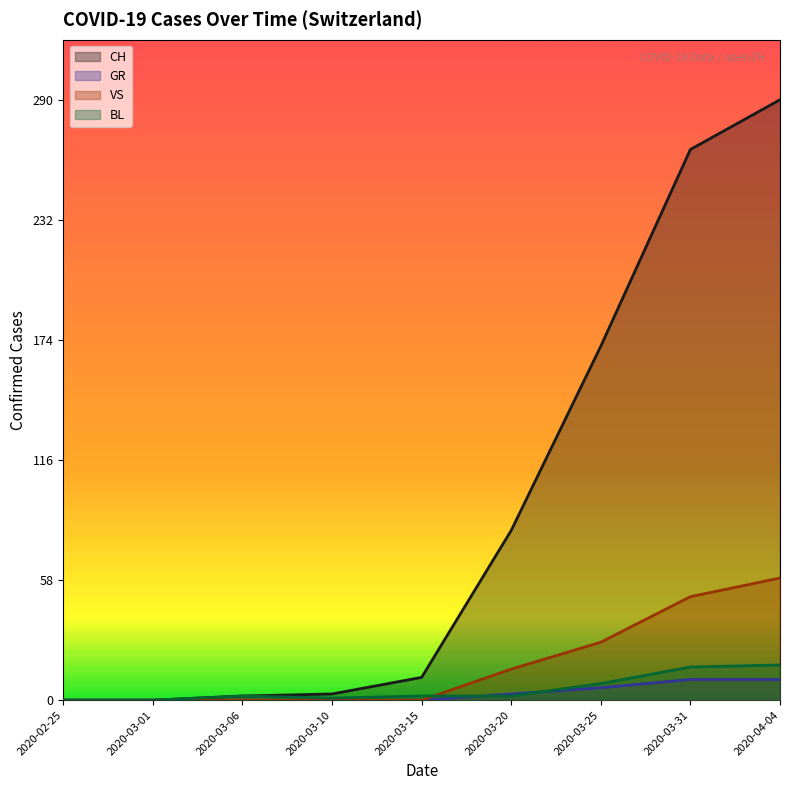

True or false: VS has a value of 28 at 2020-03-25.

True